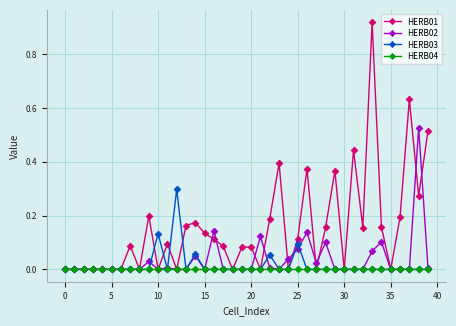

Which series has the largest total across all categories?

HERB01